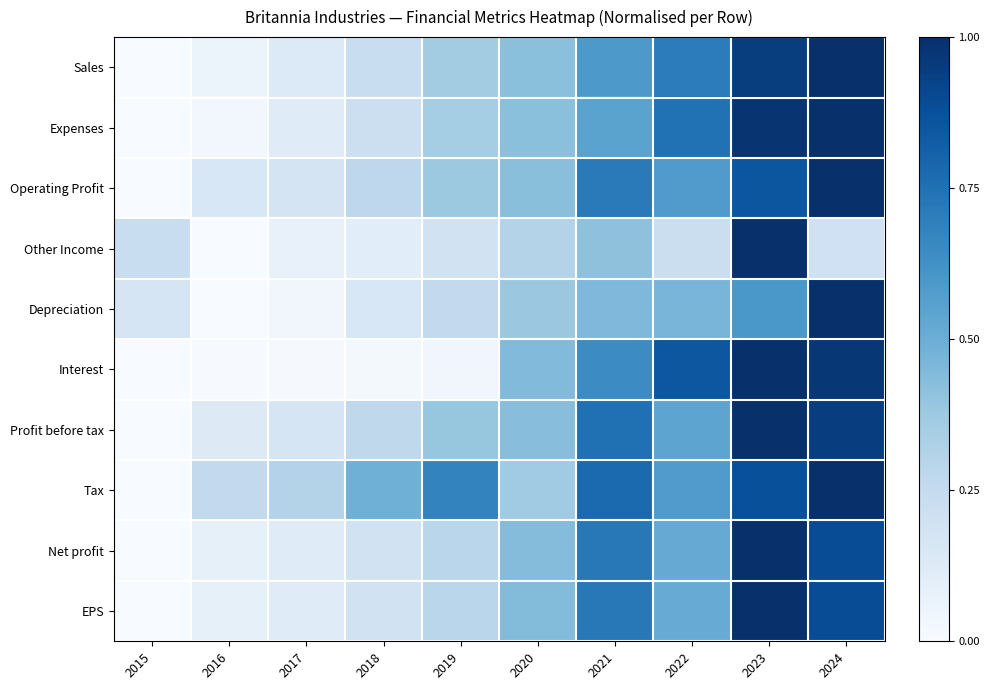

At which category is the sum across all series the highest?

2023